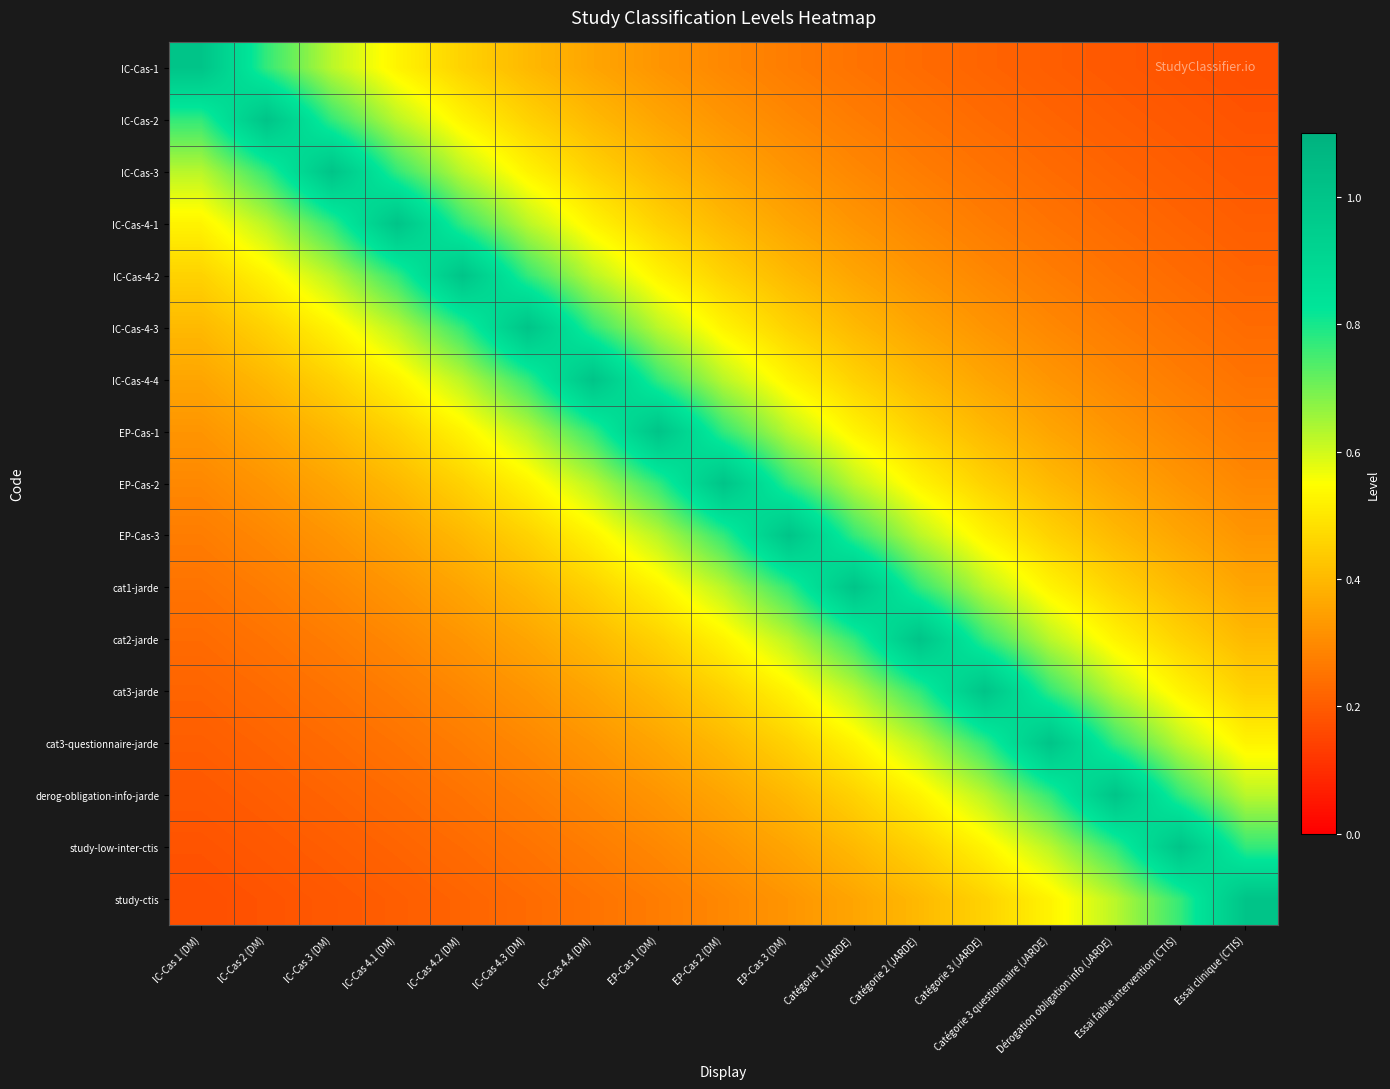

What is the total value across all series at IC-Cas 4.3 (DM)?

8.3